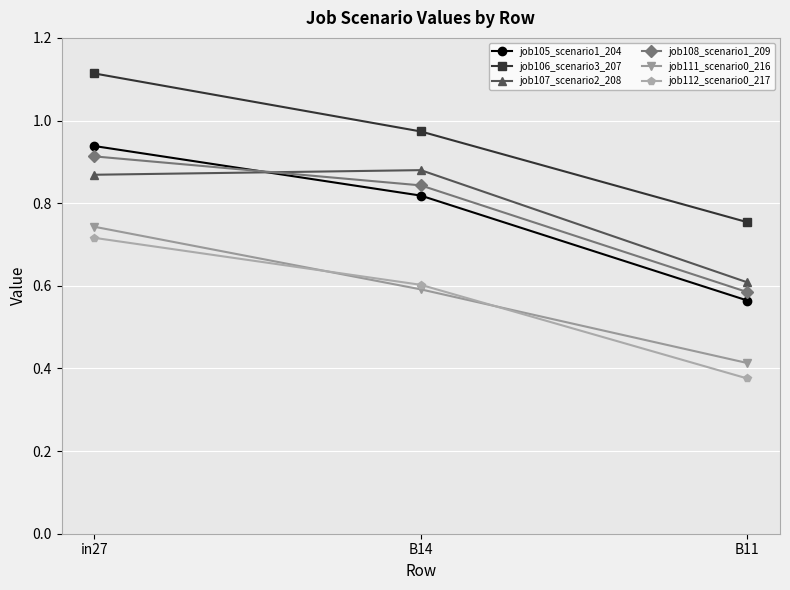

Which category has the highest value across all series?

in27